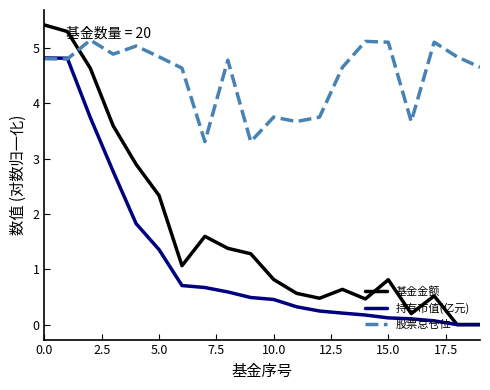

Rank the series by their average value, from lowest to highest.

持有市值(亿元), 基金金额, 股票总仓位